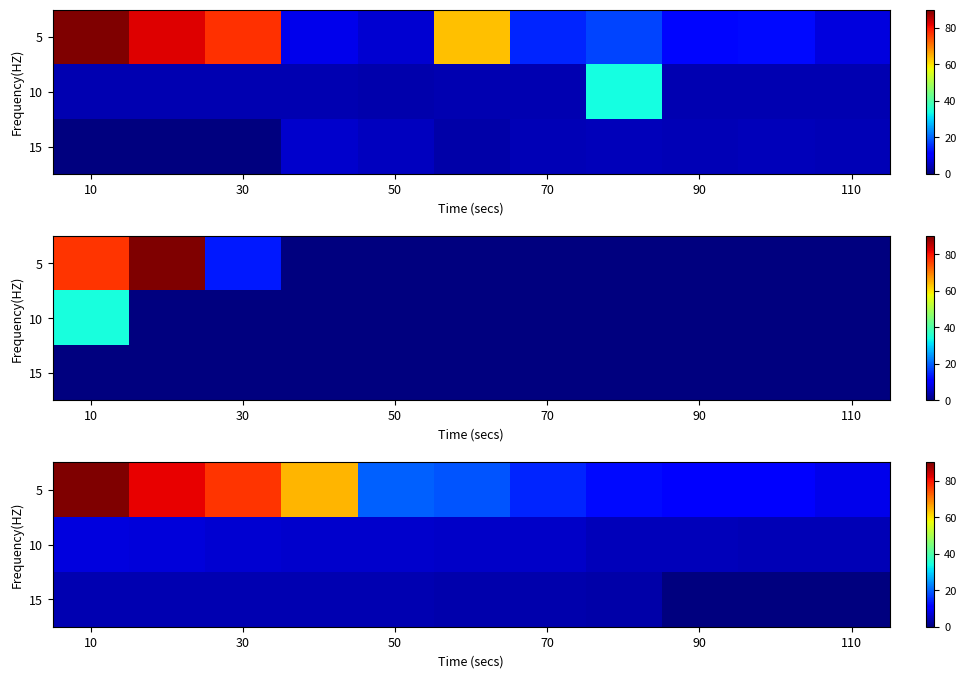

What is the highest value of the 5 series?

90.0